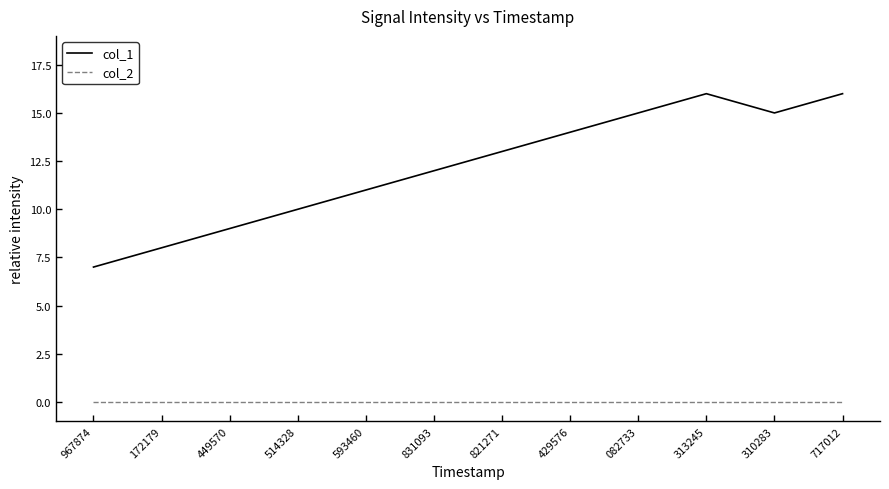

List the series in order of their overall mean, highest first.

col_1, col_2